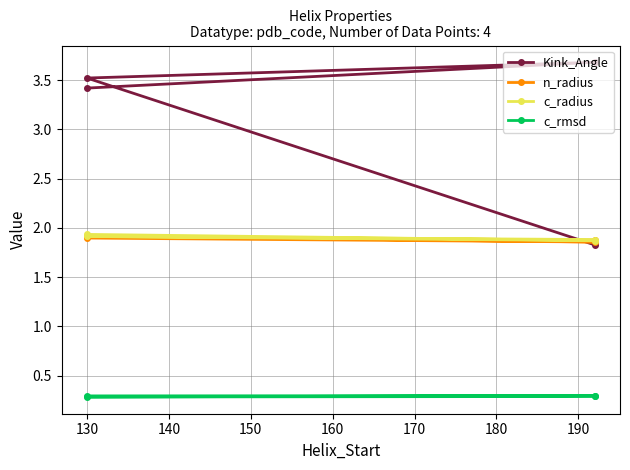

True or false: n_radius has a value of 2.8 at 130.

False